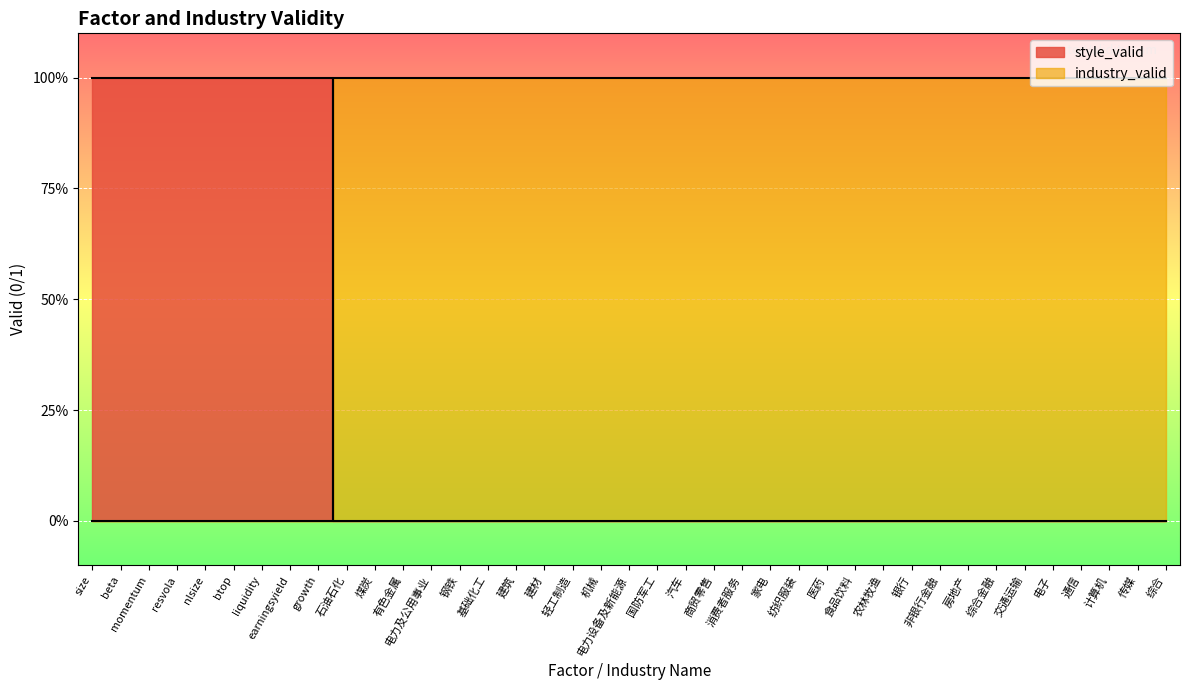

How many lines are shown in the chart?

2